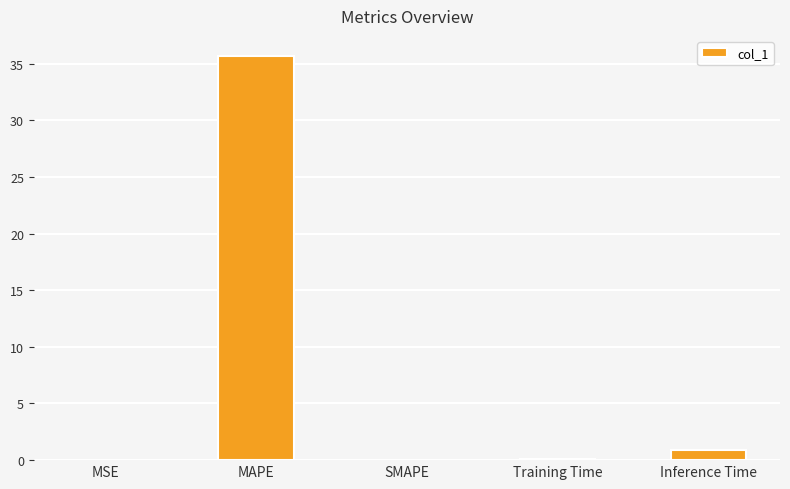

The value at MAPE is 52.2. True or false?

False